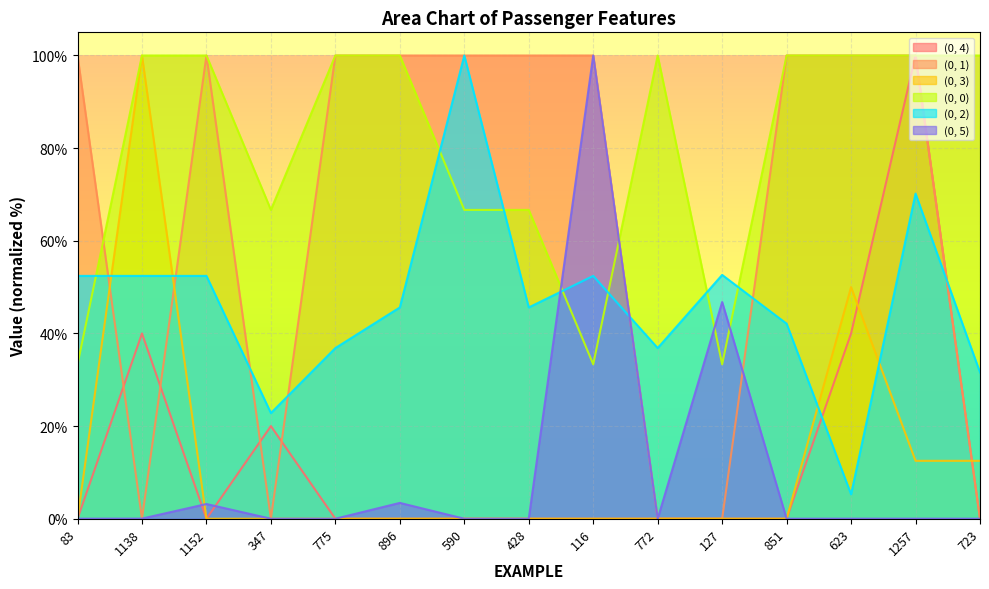

What are all the series names shown in the legend?

(0, 5), (0, 2), (0, 3), (0, 4), (0, 0), (0, 1)